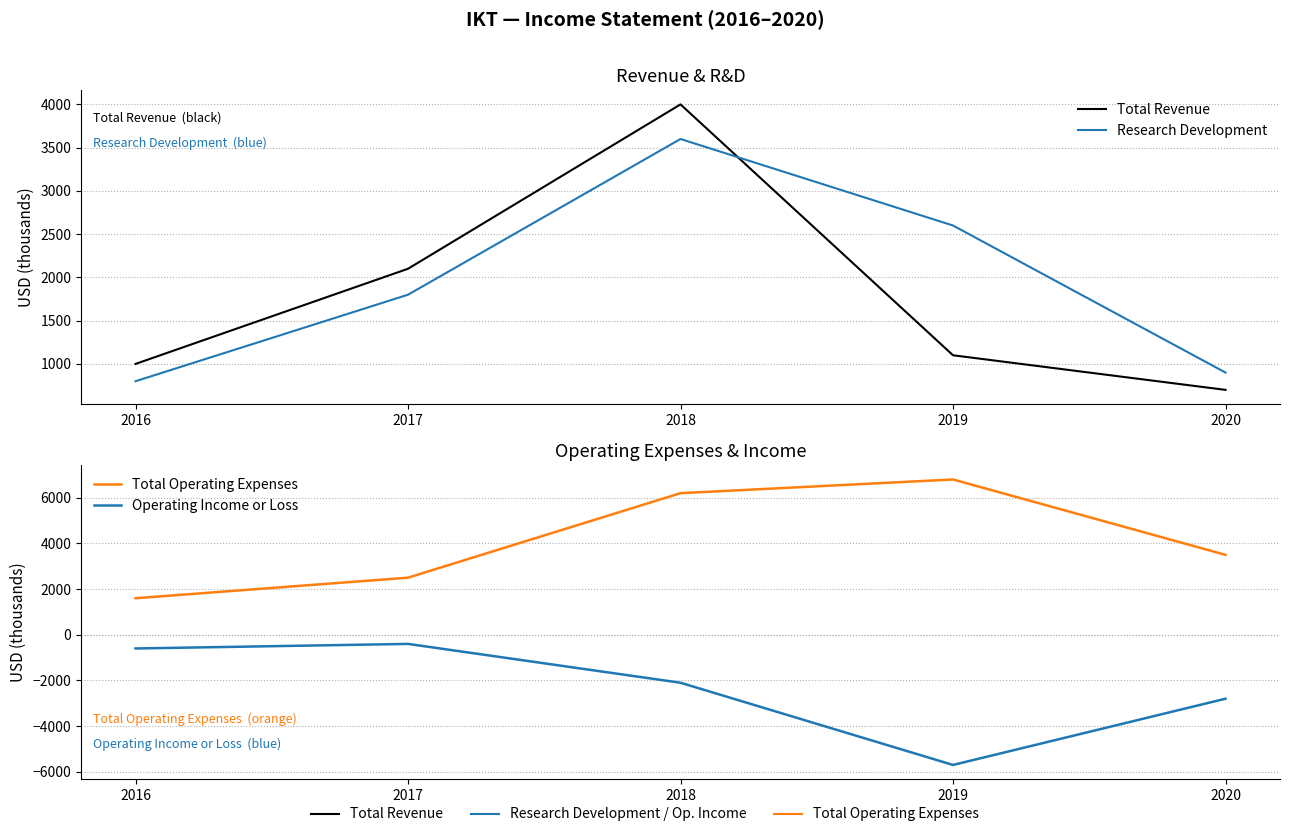

What are all the series names shown in the legend?

Total Revenue, Research Development, Total Operating Expenses, Operating Income or Loss